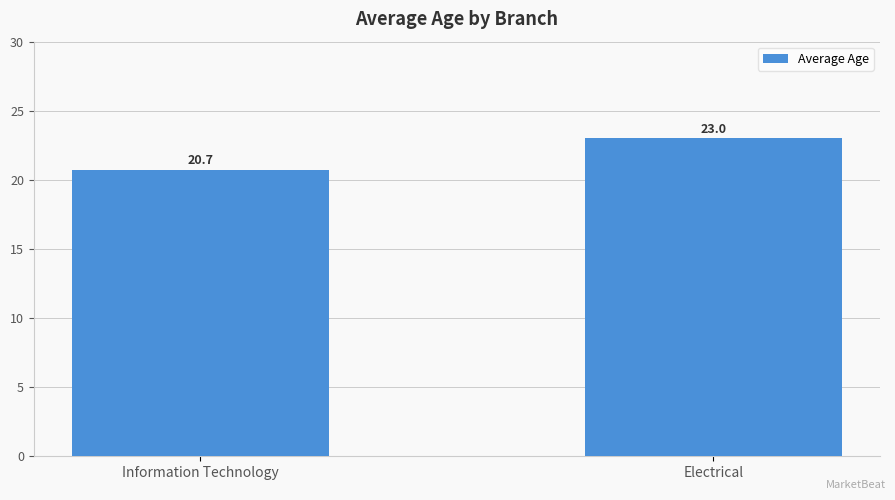

What is the change in value from Information Technology to Electrical?

+2.3